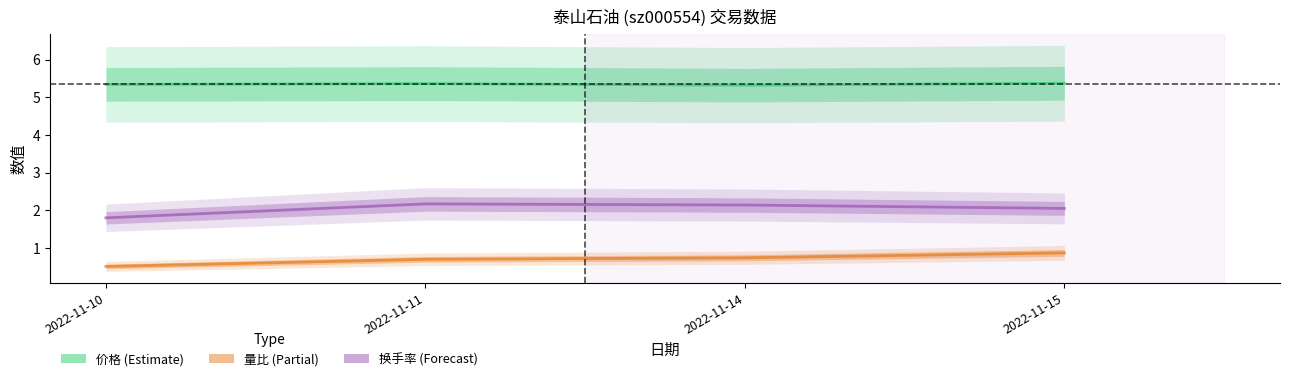

What is the total value across all series at 2022-11-14?

8.2